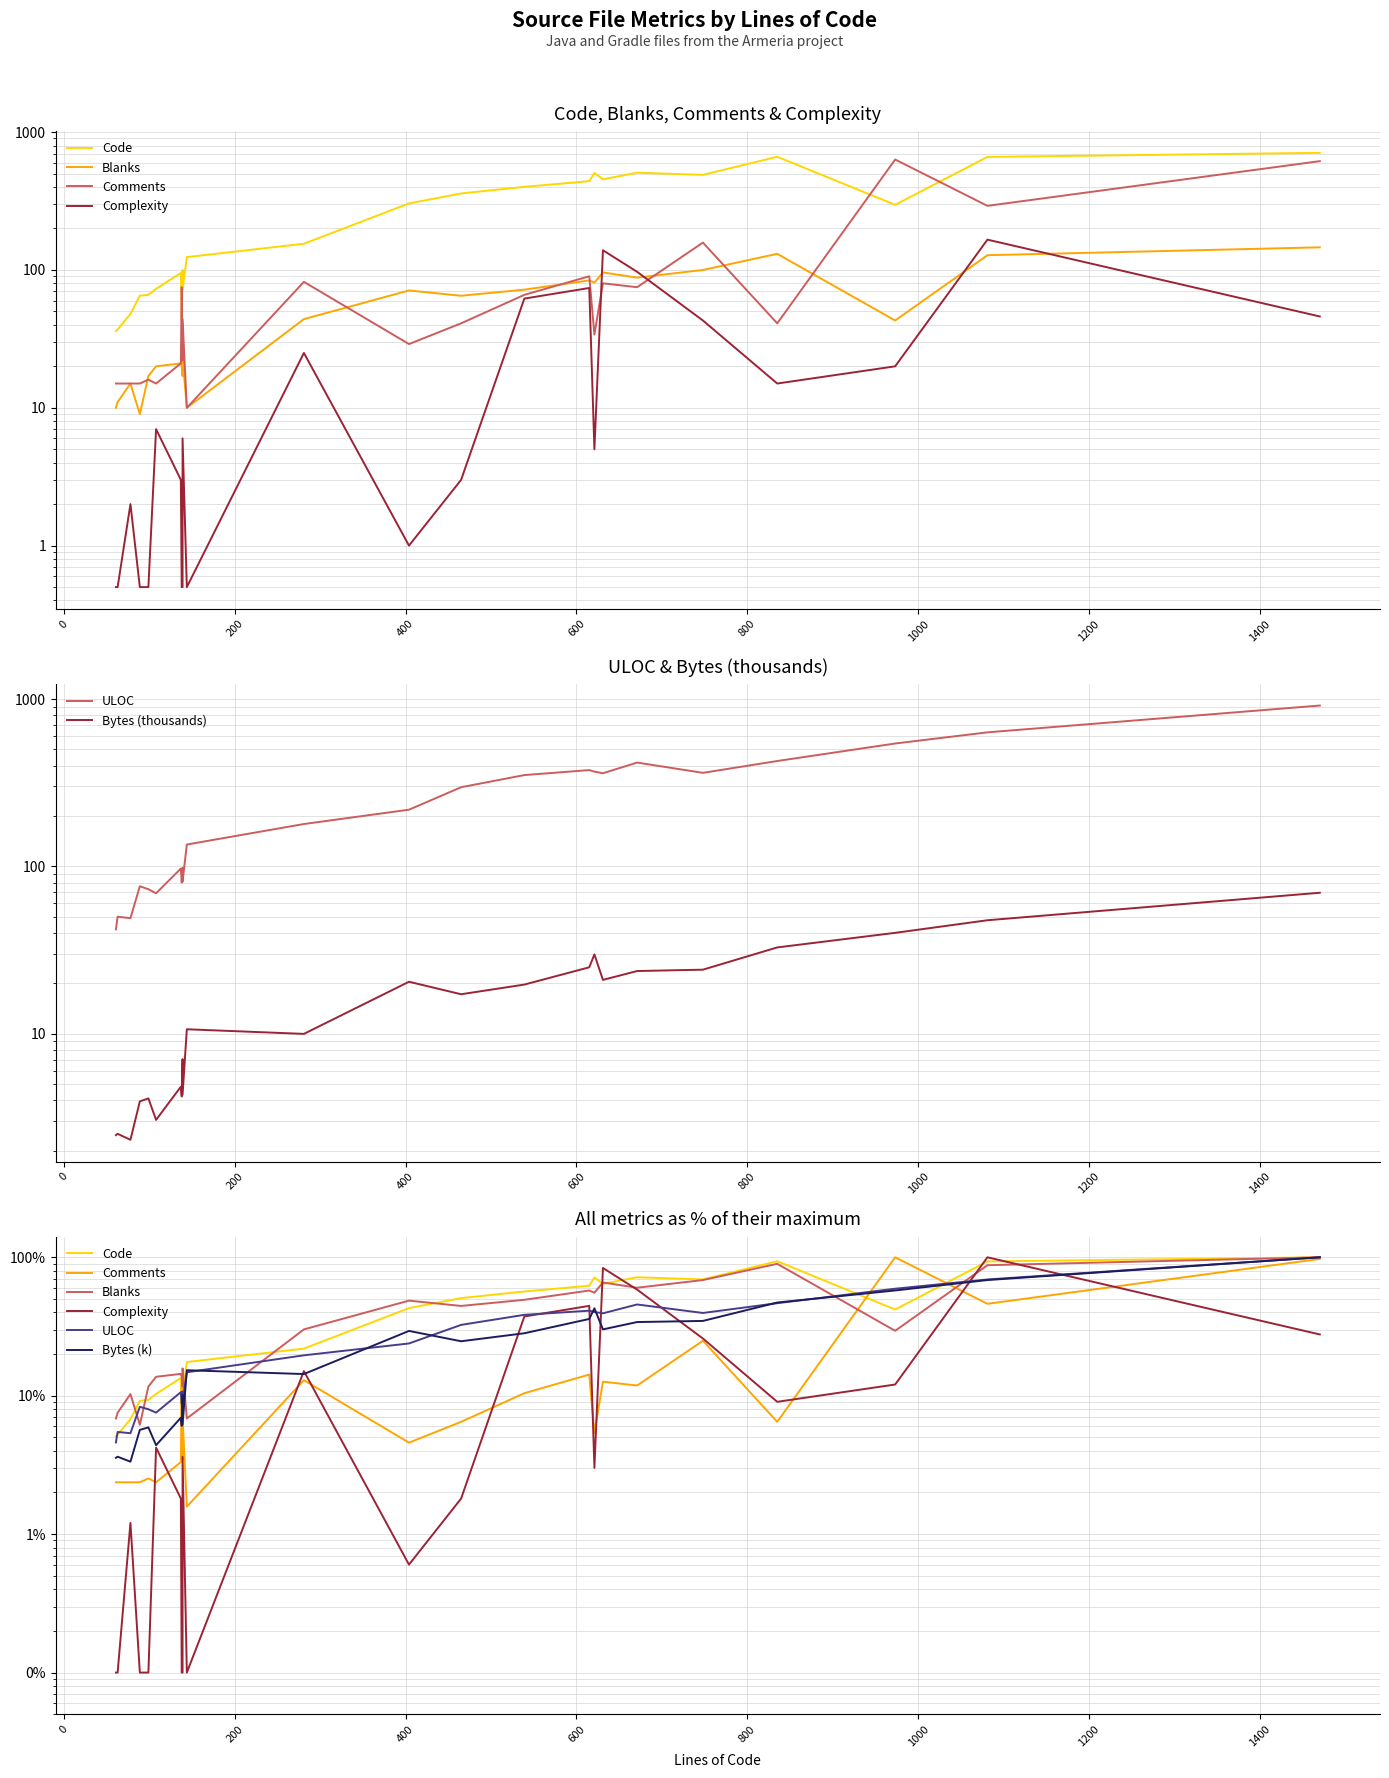

Rank the series at 615 from highest to lowest value.

Code, ULOC, Comments, Blanks, Complexity, Bytes_k